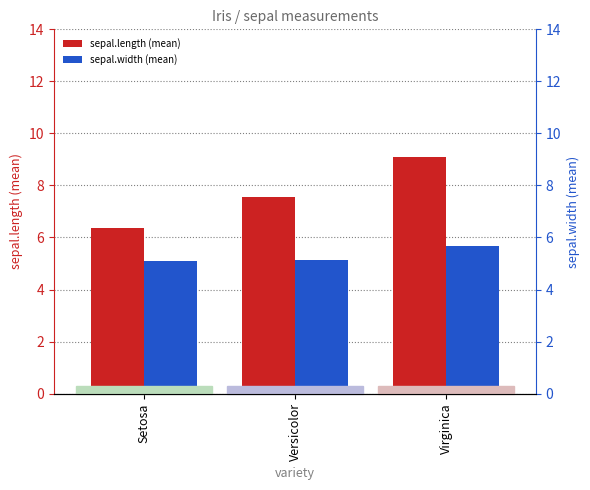

What are all the series names shown in the legend?

sepal.length (mean), sepal.width (mean)